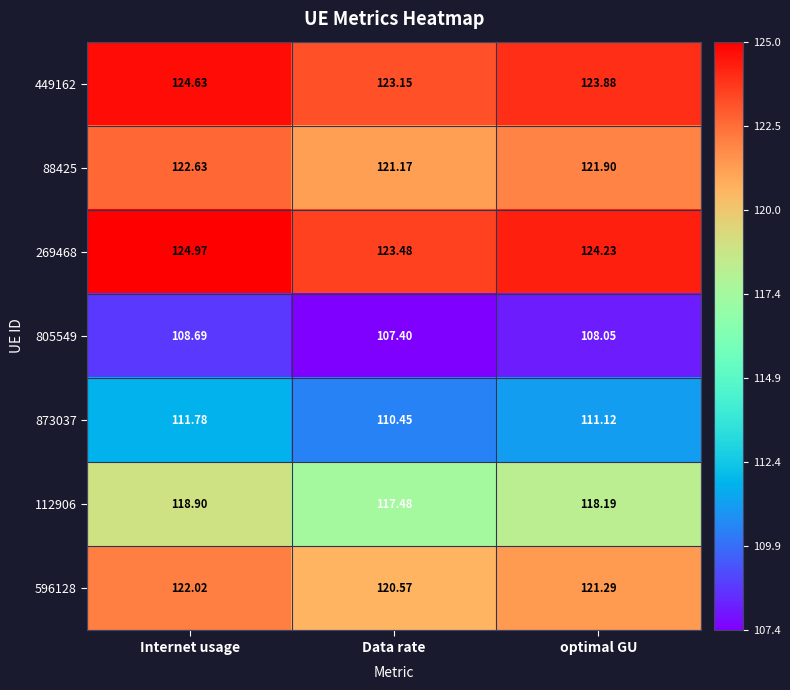

Rank the categories by 88425 value from lowest to highest.

Data rate, optimal GU, Internet usage